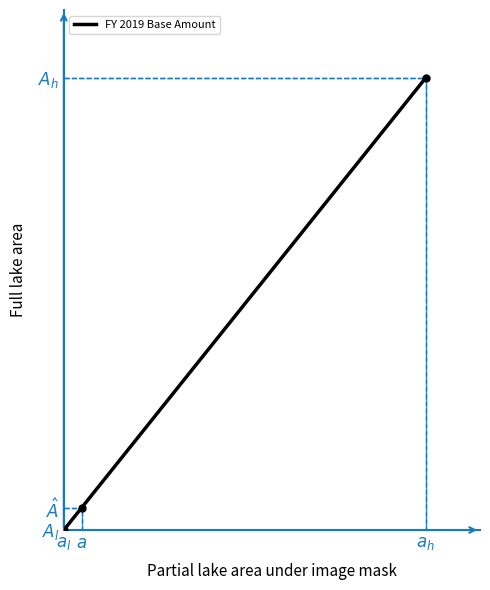

True or false: the data shows 1069397 at $a_h$.

True